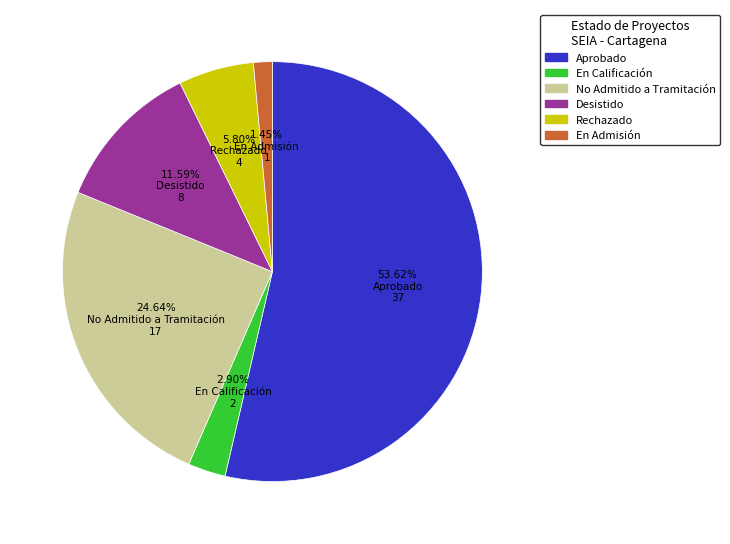

Do Desistido and Aprobado together represent more than half of the pie?

Yes